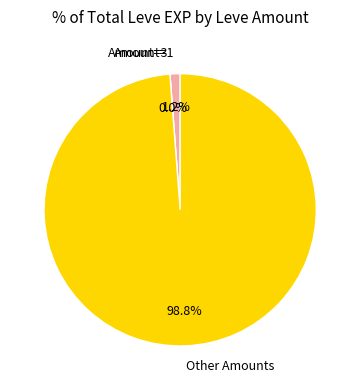

True or false: 30 accounts for 21% of the total.

False